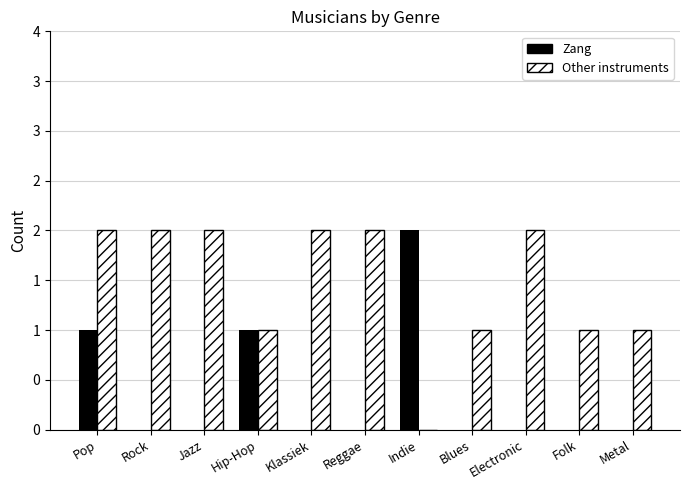

List the labels in order of Zang value, smallest first.

Rock, Jazz, Klassiek, Reggae, Blues, Electronic, Folk, Metal, Pop, Hip-Hop, Indie